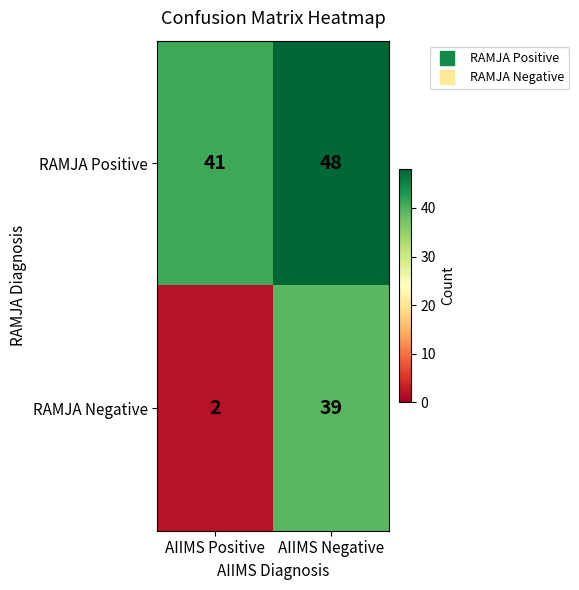

What is the sum of all RAMJA Negative values?

41